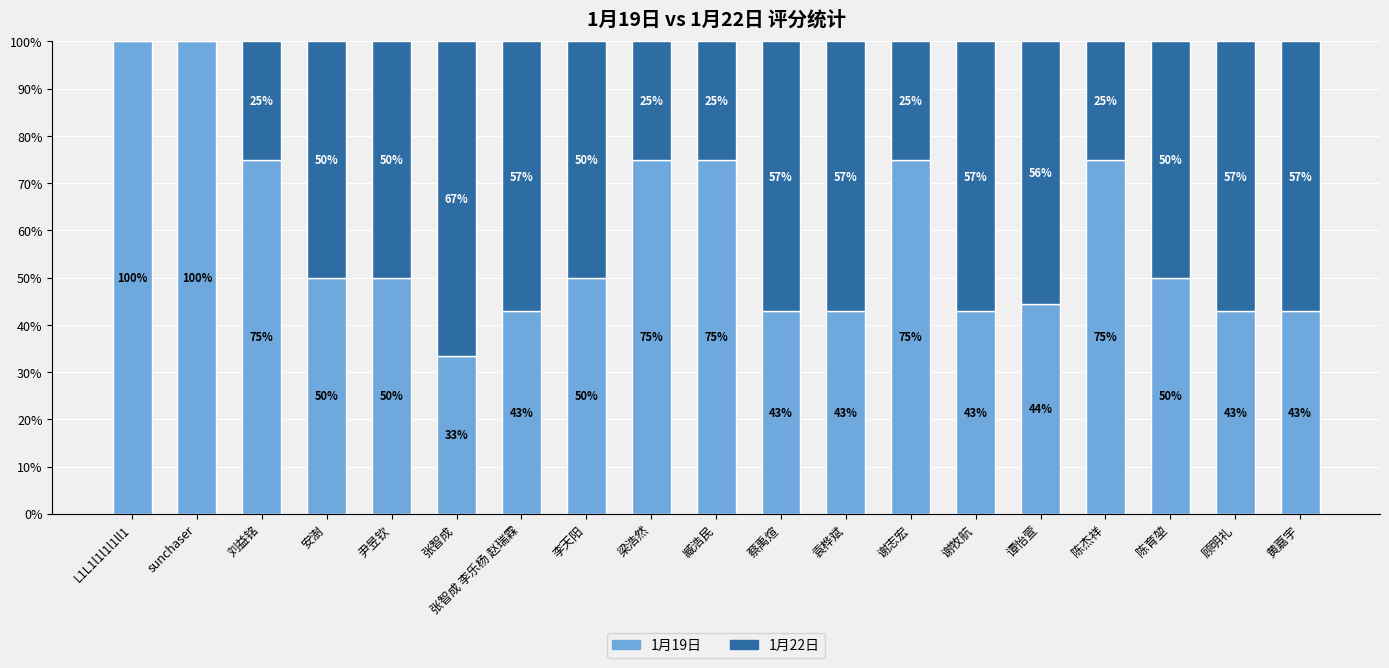

What is the total value across all series at 陈育堃?

100.0